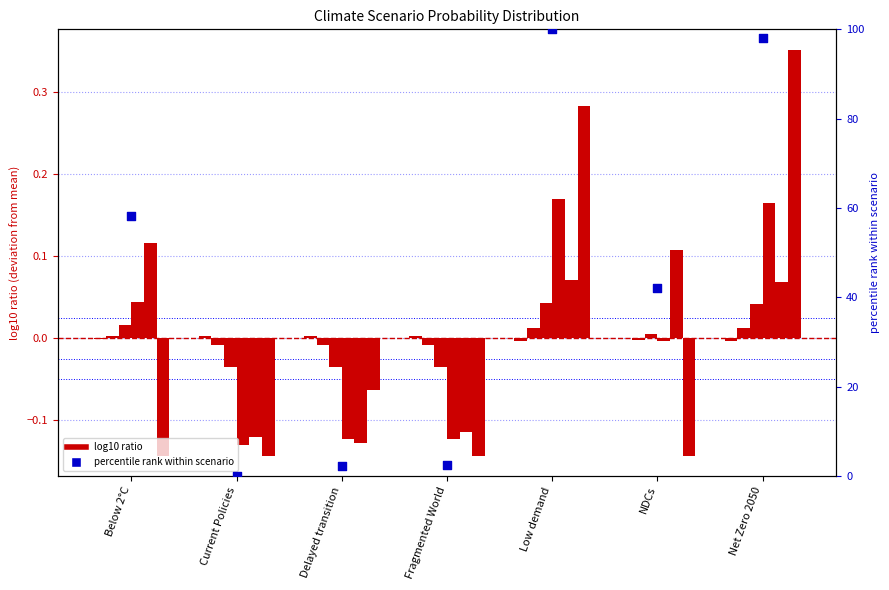

What is the change in value from Delayed transition to Net Zero 2050?

+95.8